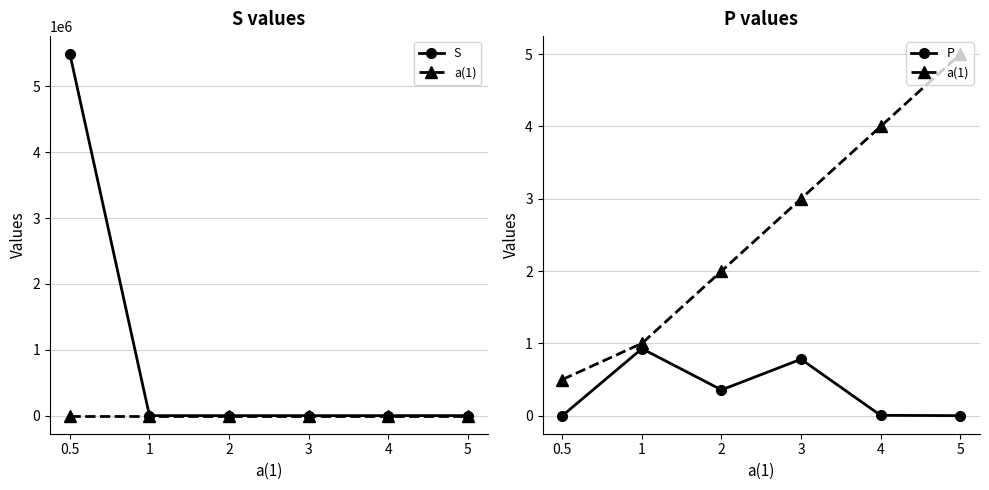

How many lines are shown in the chart?

3